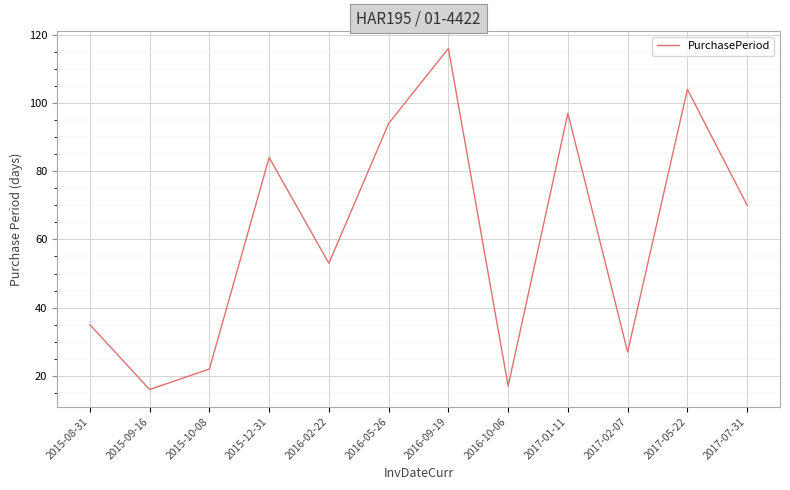

What is the greatest value displayed?

116